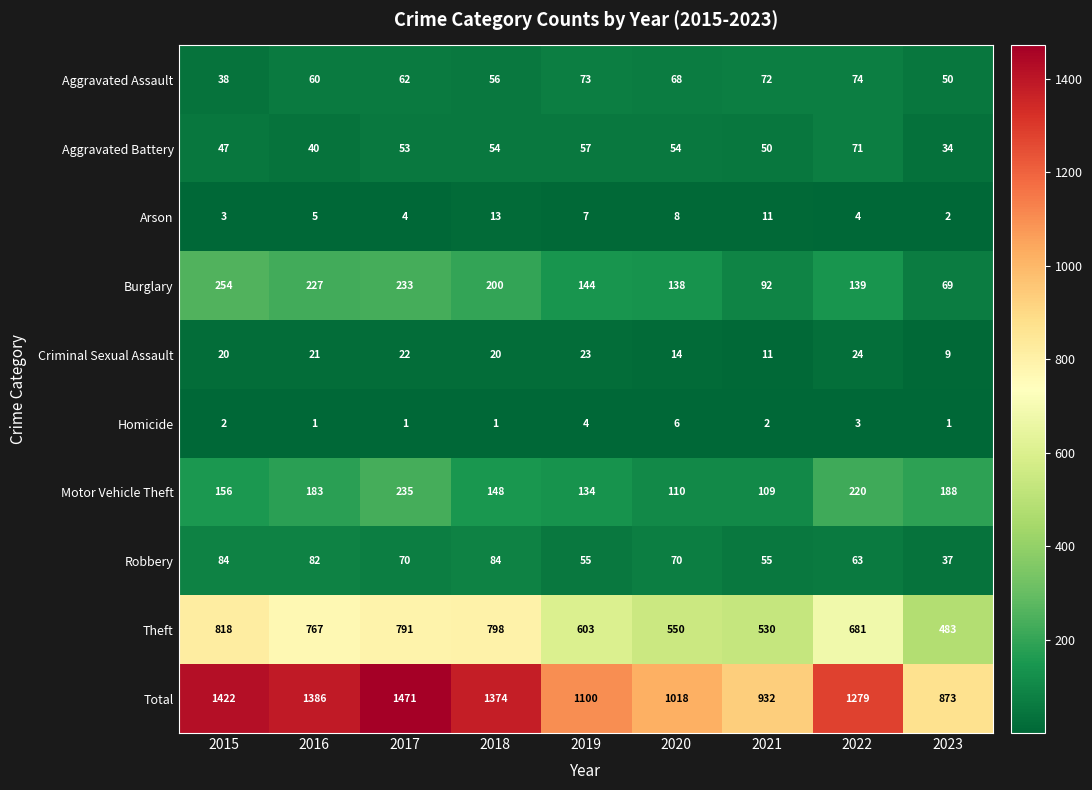

Which series has the widest spread of values?

Total